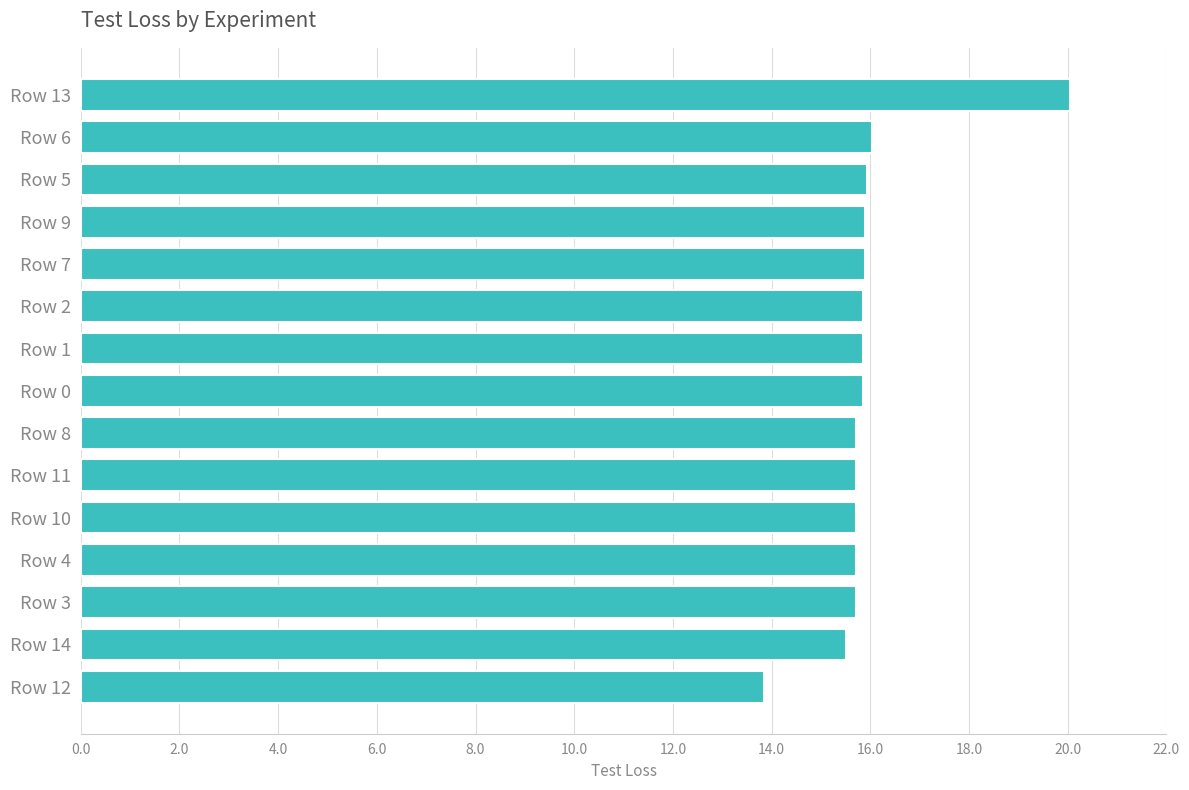

What is the smallest value displayed?

13.9